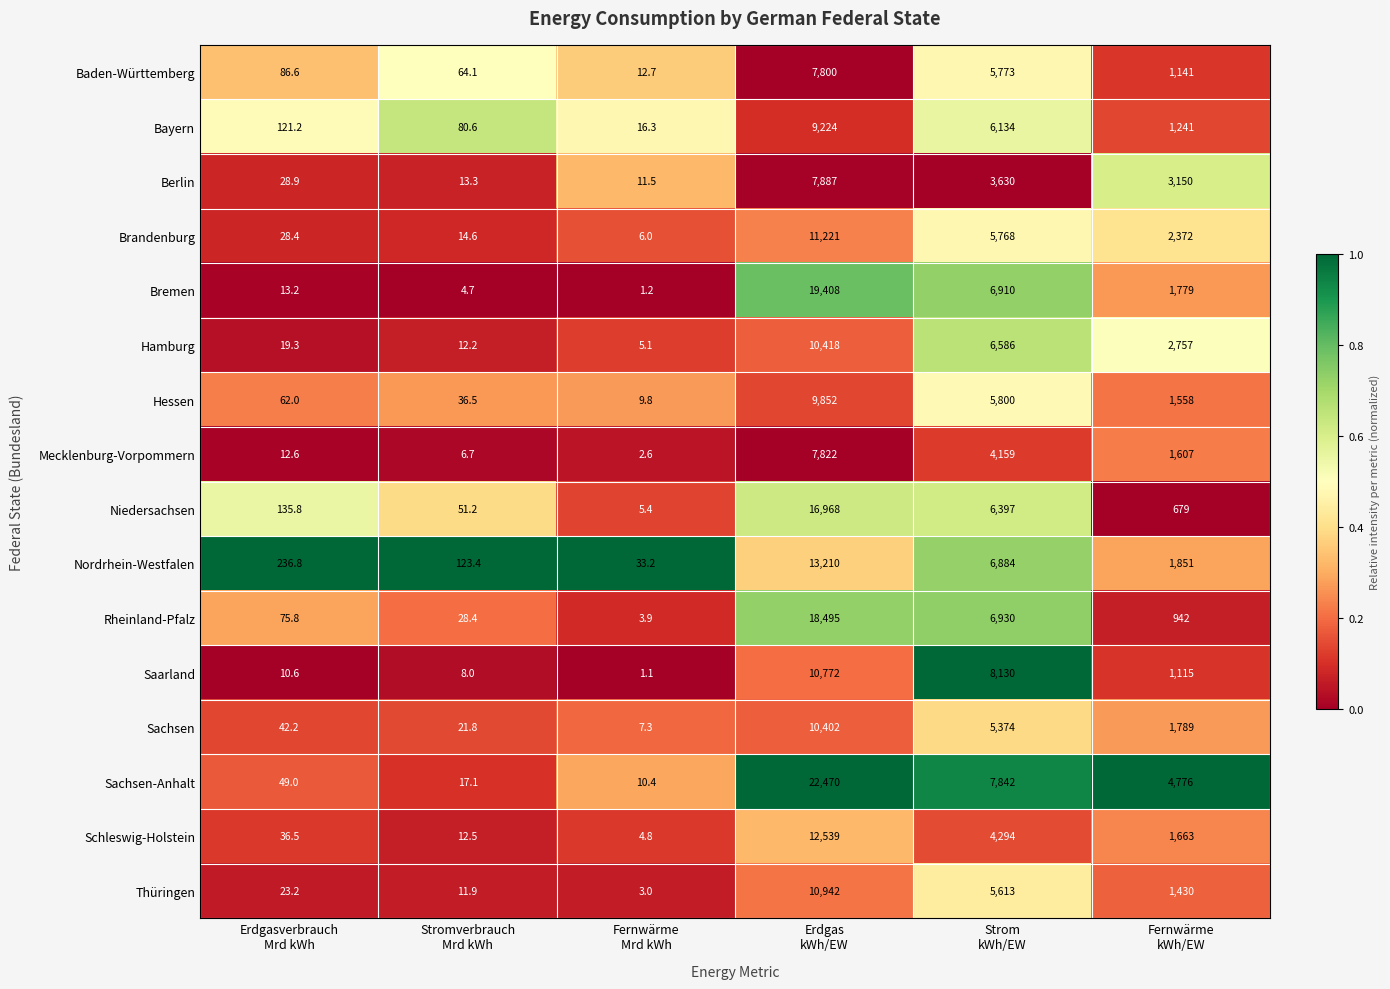

What is the average value of the Schleswig-Holstein series?

3091.6